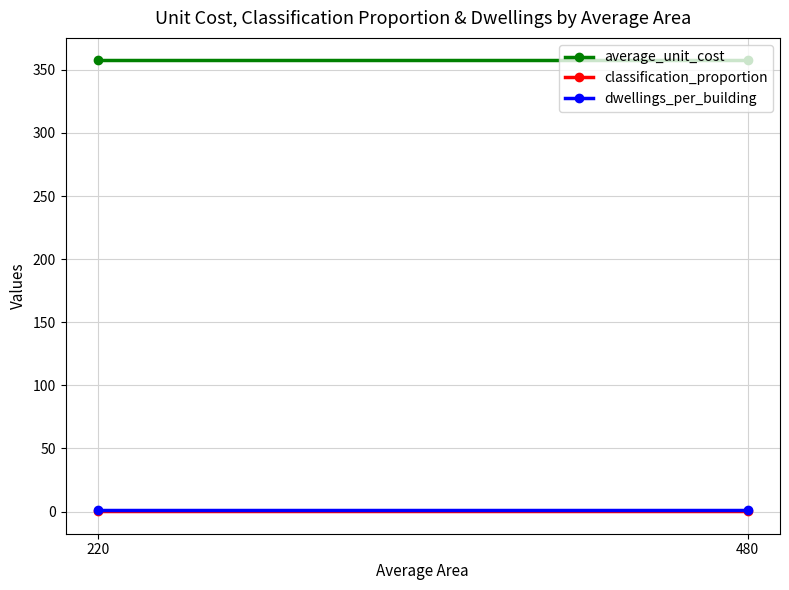

What are all the series names shown in the legend?

average_unit_cost, classification_proportion, dwellings_per_building